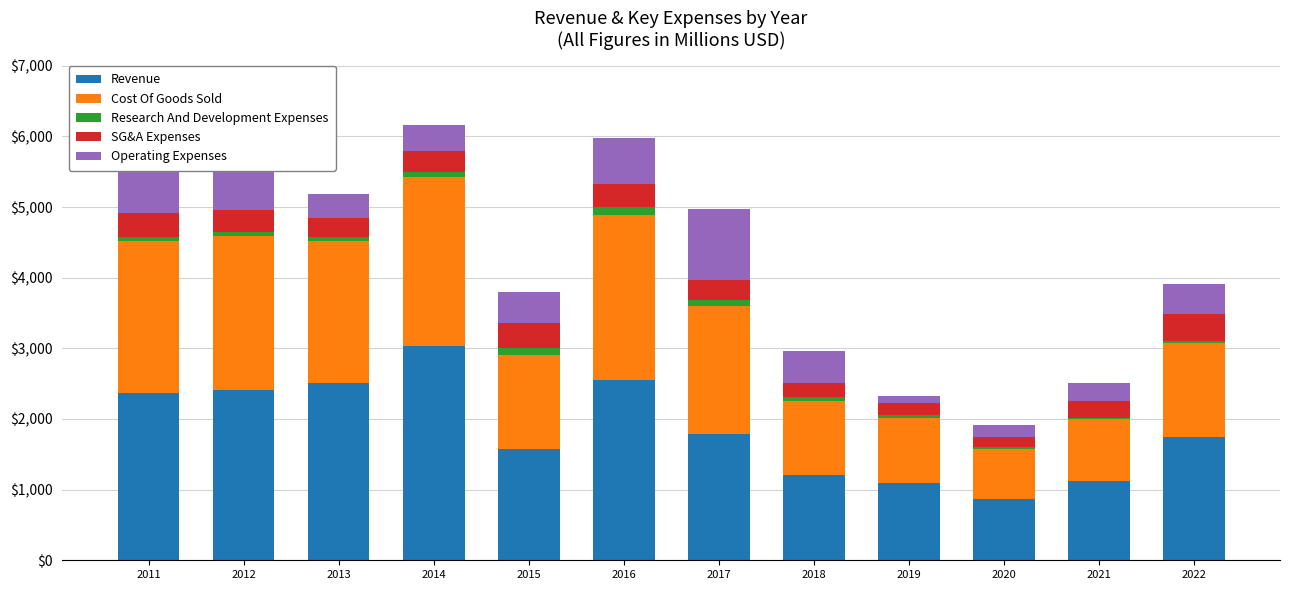

True or false: Revenue has a value of 2507.2 at 2013.

True